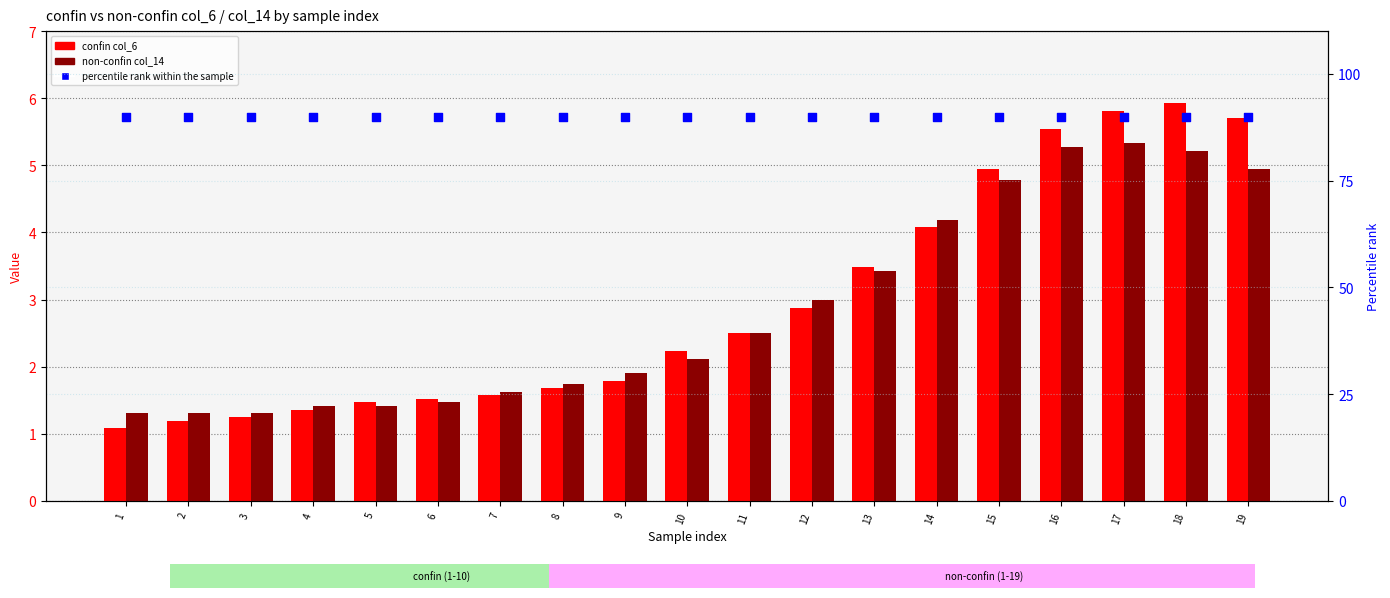

What is the total value across all series at 14?

98.3